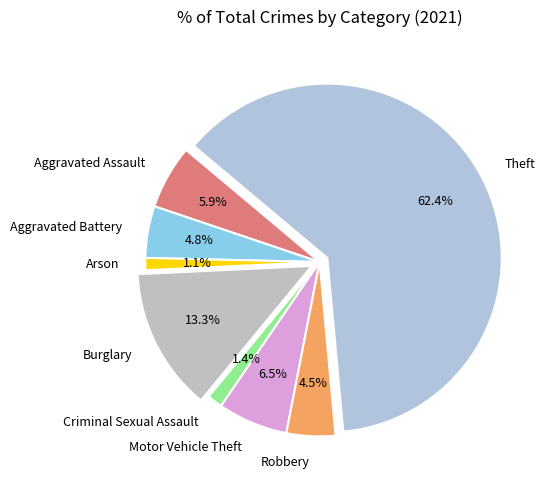

To the nearest percent, what is the combined percentage of Aggravated Battery and Arson?

6%